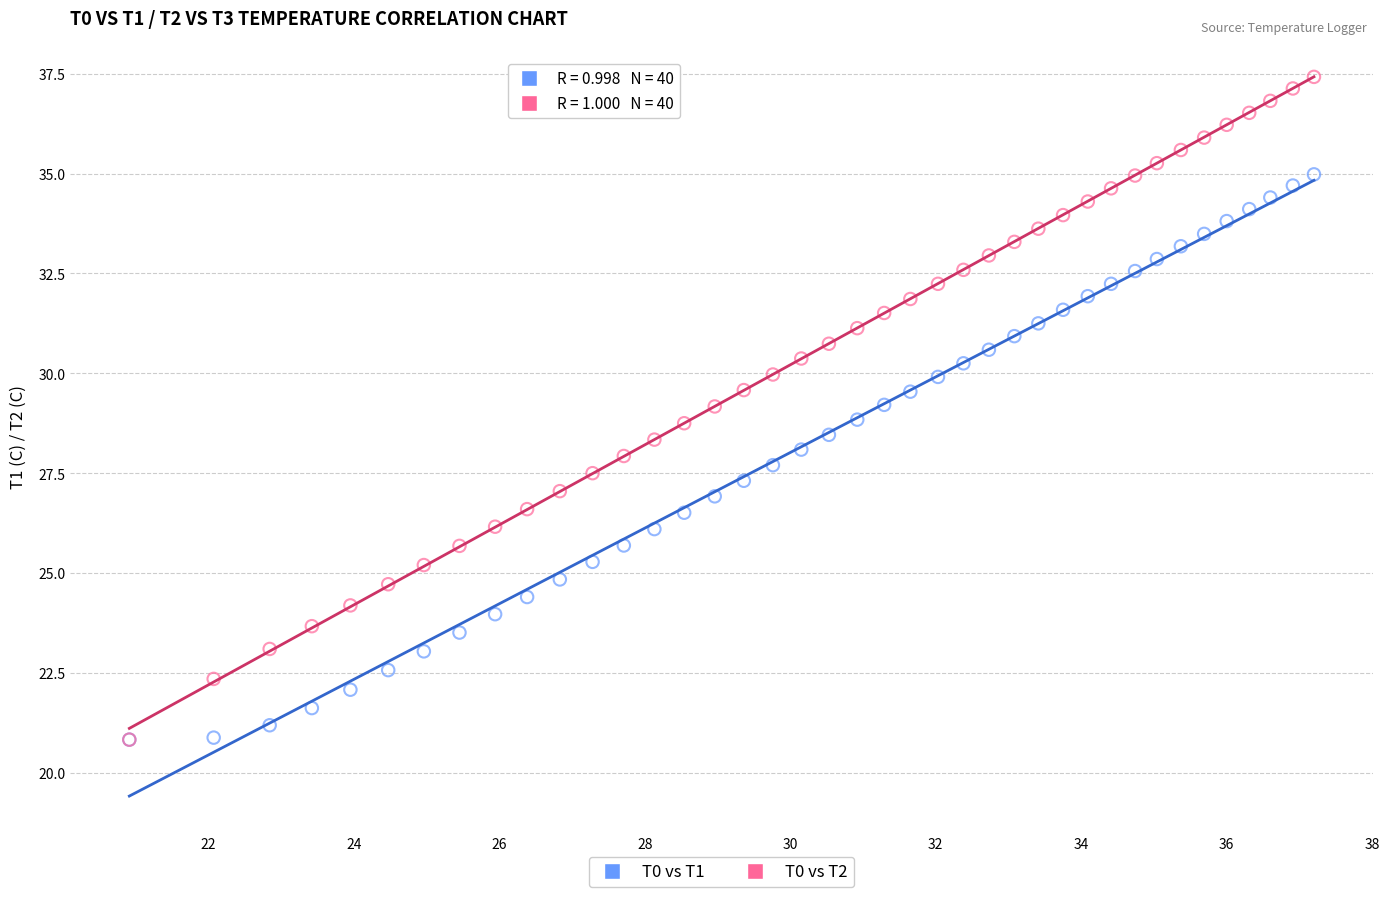

What are all the series names shown in the legend?

T0 vs T1, T0 vs T2